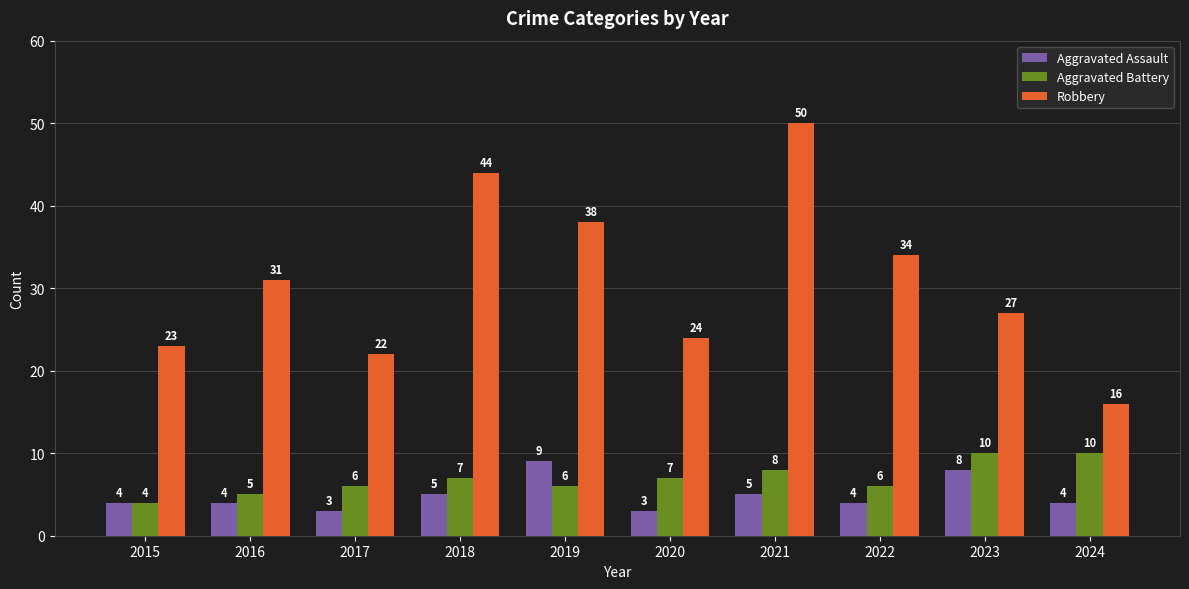

How many series are shown in this chart?

3